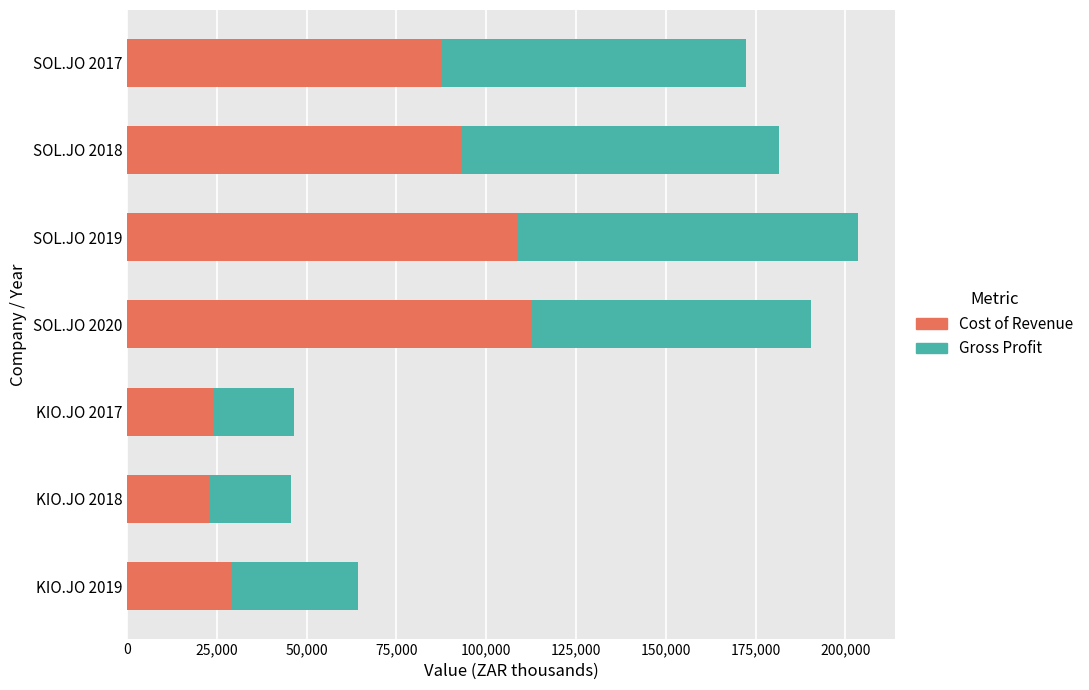

What are all the series names shown in the legend?

Cost of Revenue, Gross Profit